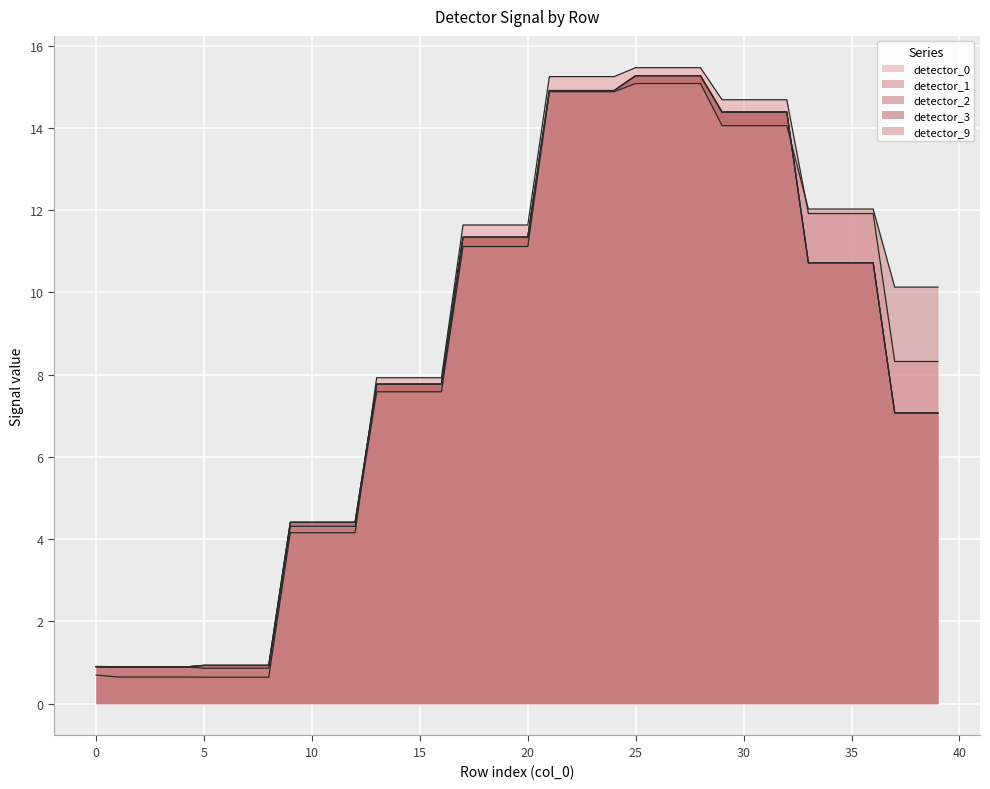

How many distinct data groups are displayed?

5